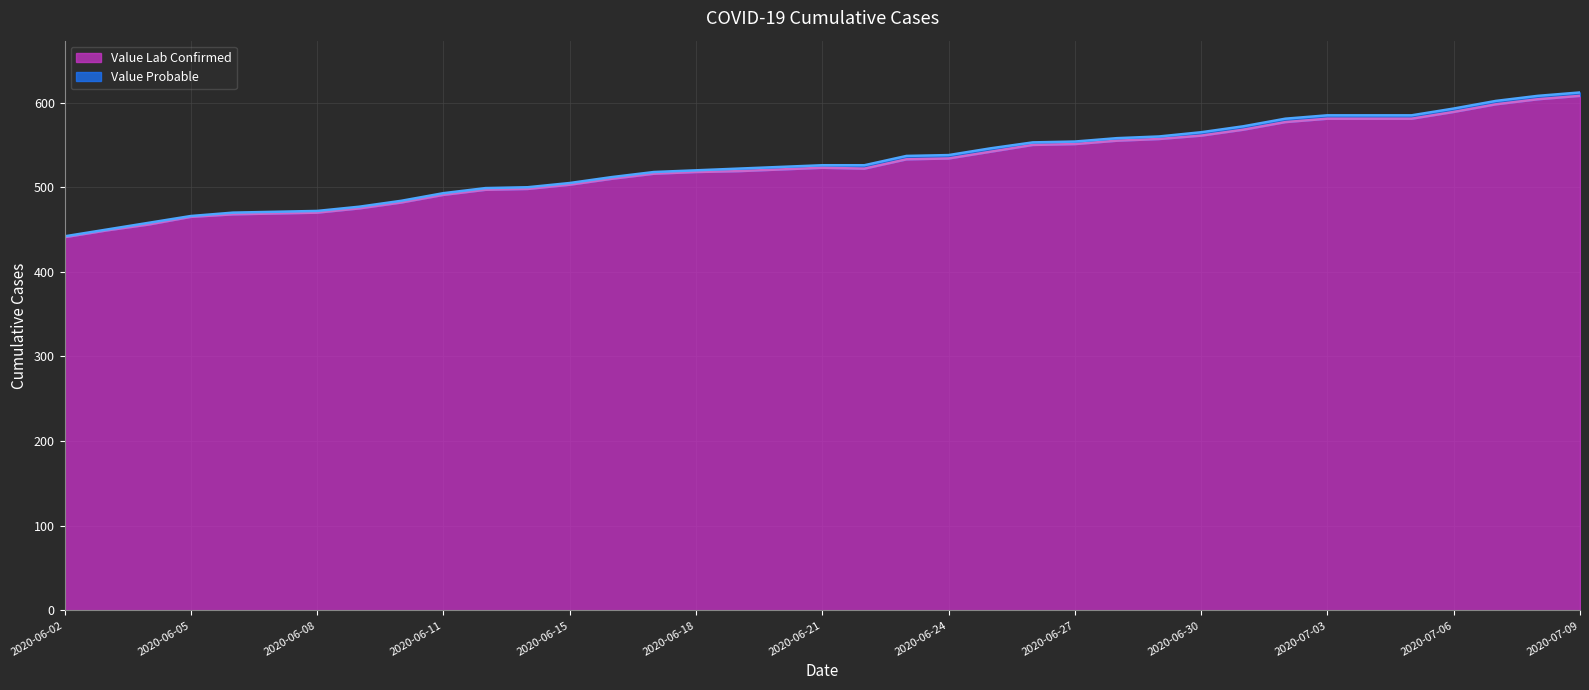

What is the change in value from 2020-06-28 to 2020-07-08?

+49